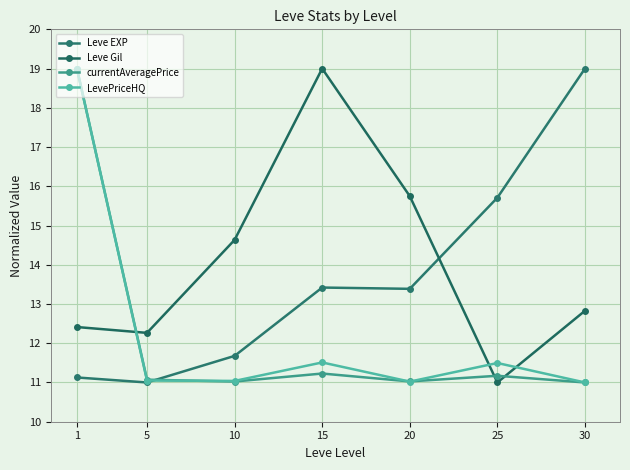

Which series has the largest range (max minus min)?

Leve EXP